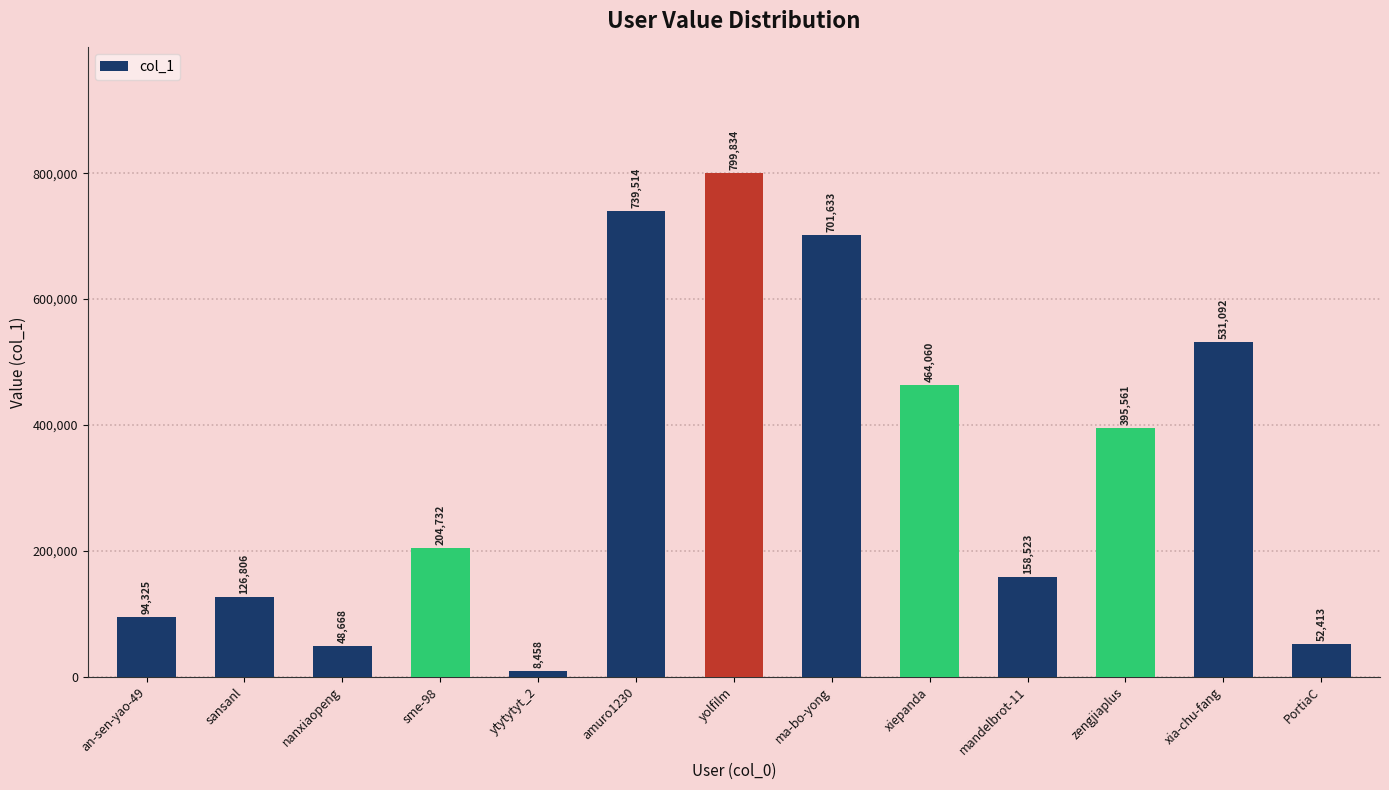

What is the minimum value shown in the chart?

8458